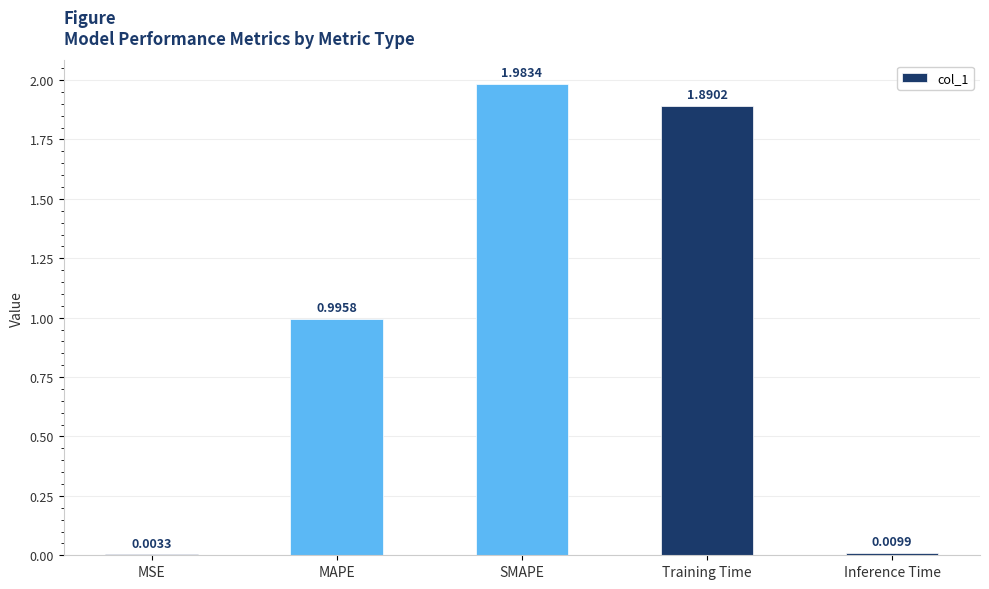

What is the change in value from MSE to Training Time?

+1.9